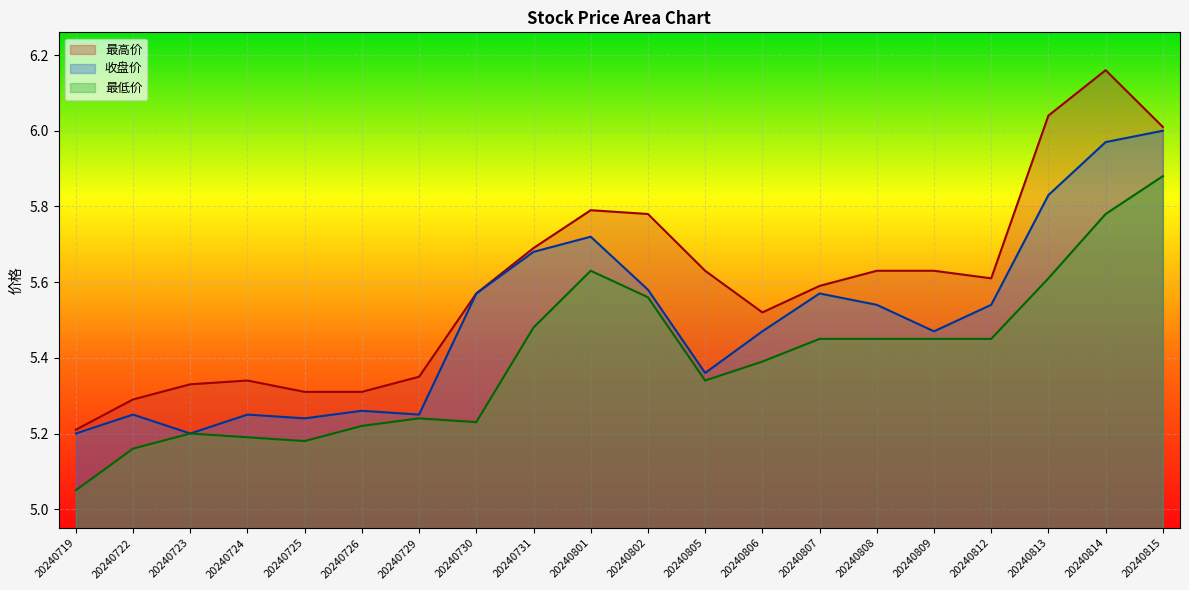

What is the value of the 最低价 point at the 14th from the left?

5.5